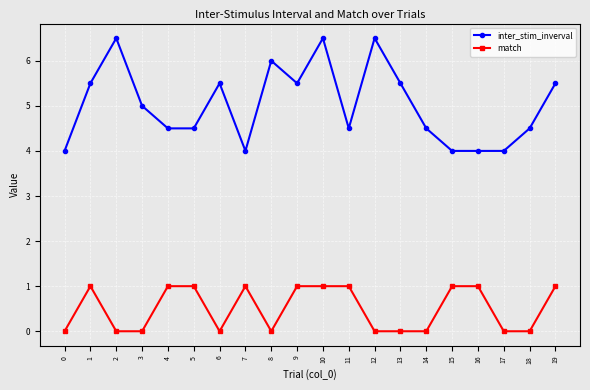

What is the greatest value displayed?

6.5